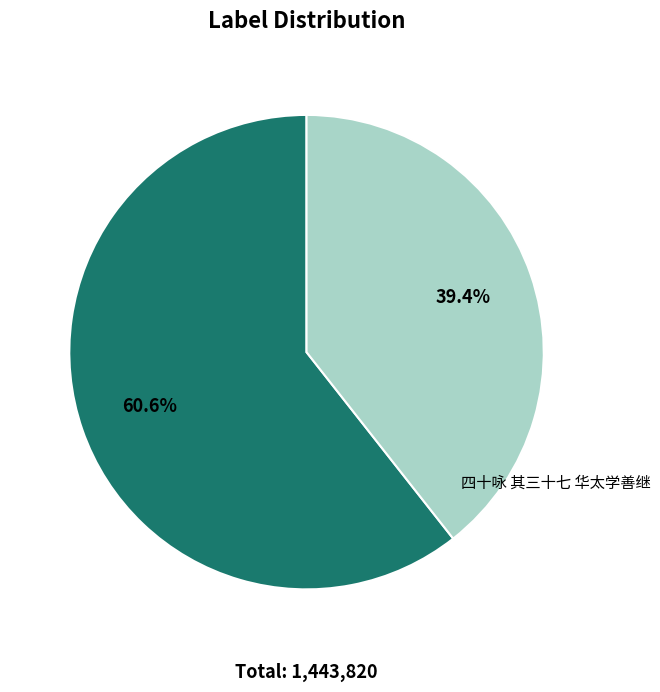

Rank the categories by value from highest to lowest.

杂咏一百首 其六十七 华佗, 四十咏 其三十七 华太学善继